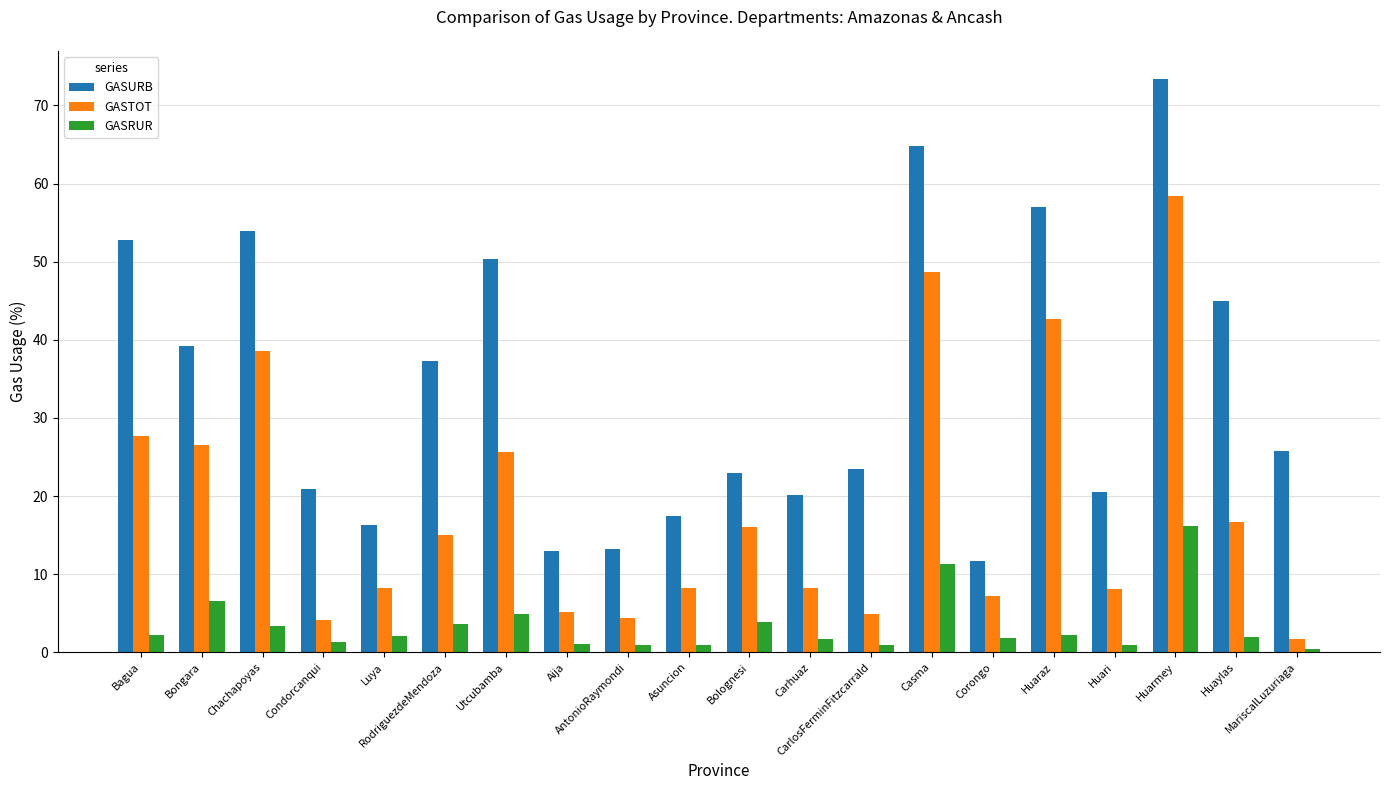

What is the average value of the GASRUR series?

3.4